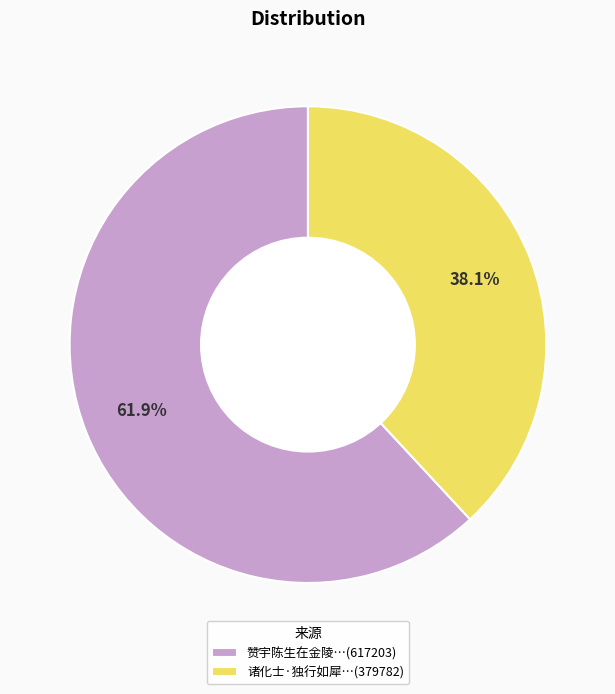

What percentage is NOT represented by 诸化士·独行如犀…(379782)?

61.9%